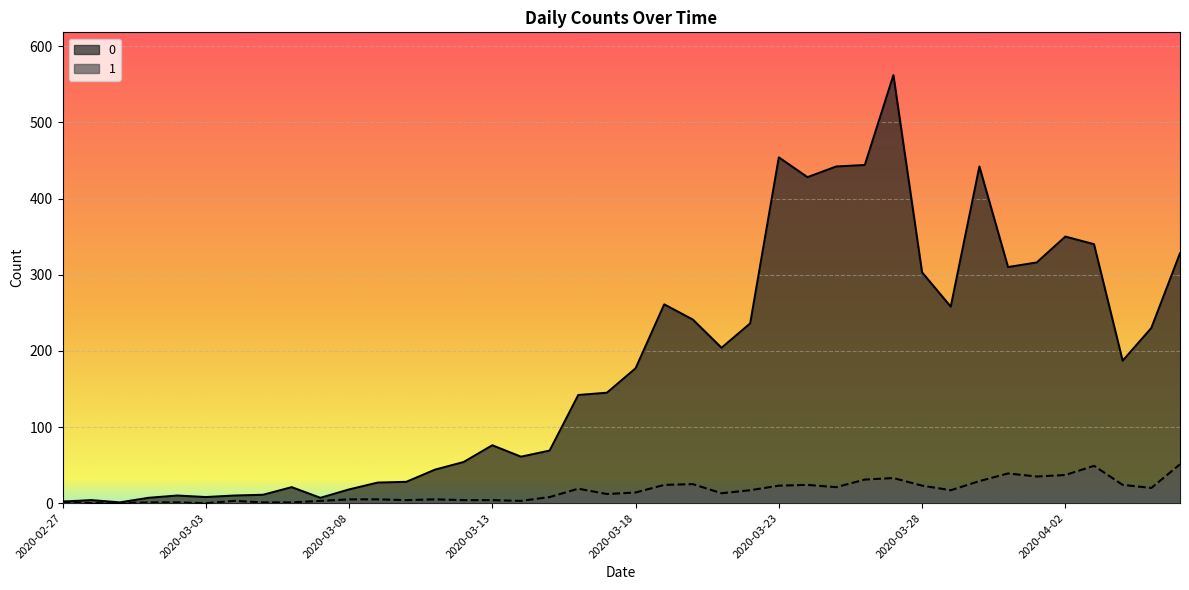

Where is the first local maximum for 0?

2020-02-28